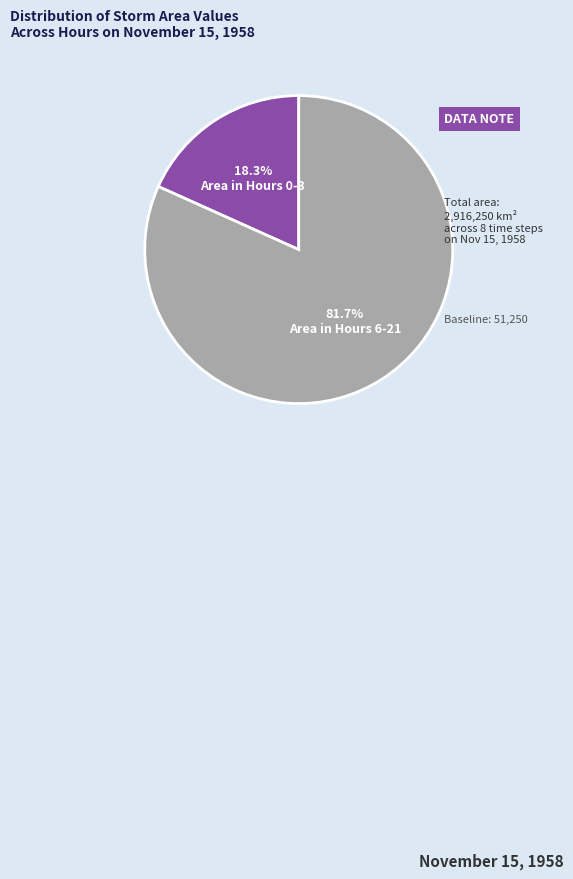

How many segments does this pie chart have?

2